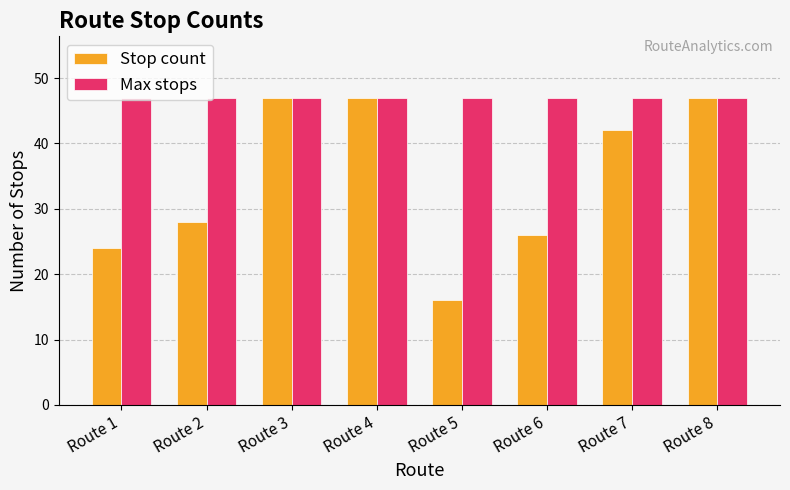

Is the value of Stop count at Route 6 greater than the value of Max stops at Route 8?

No